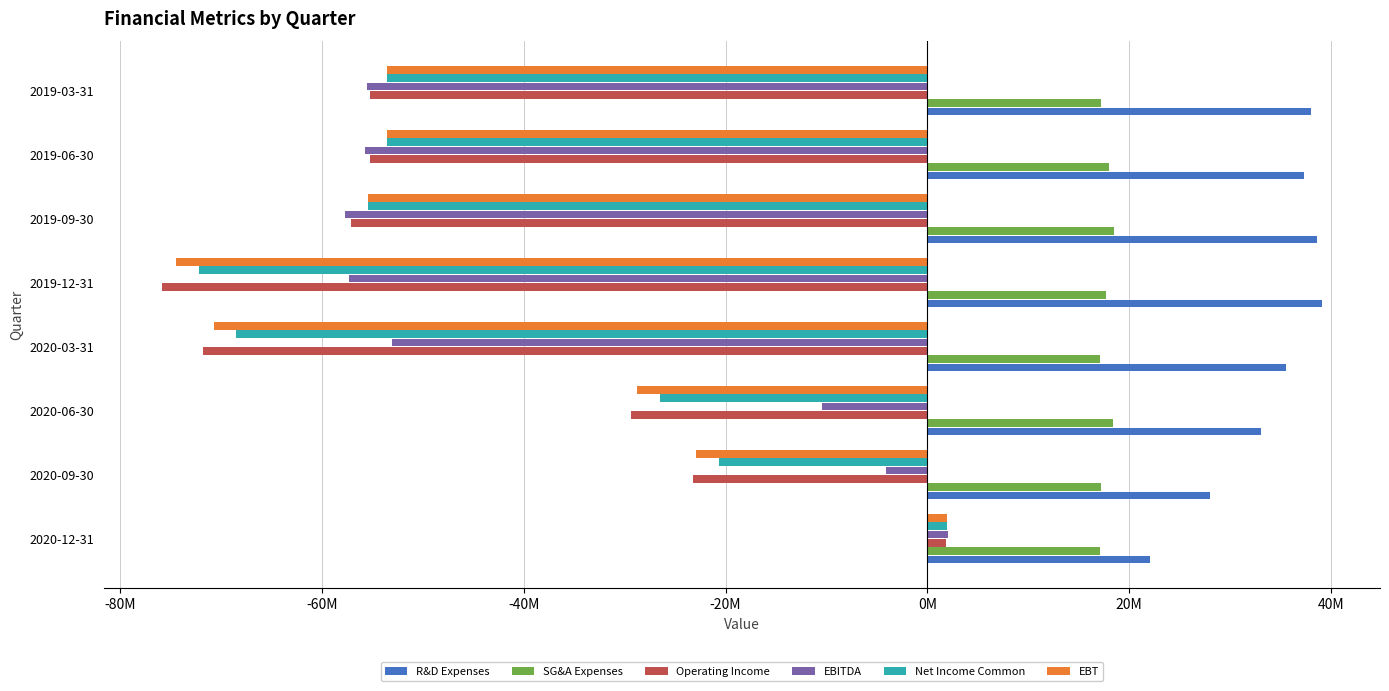

Reading left to right, extract all data points from this chart.

R&D Expenses: 22039400	28012300	33048000	35600600	39124300	38607700	37302900	38045500
SG&A Expenses: 17113300	17211100	18411900	17139600	17699000	18517500	17964600	17252500
Operating Income: 1846700	-23221300	-29412800	-71824900	-75865200	-57125200	-55267400	-55297900
EBITDA: 2022900	-4047900	-10404100	-53078700	-57365500	-57689700	-55716300	-55540200
Net Income Common: 1940800	-20652200	-26501600	-68507500	-72183500	-55468500	-53527200	-53580200
EBT: 1940800	-22906300	-28755700	-70761600	-74437600	-55468500	-53527200	-53580200